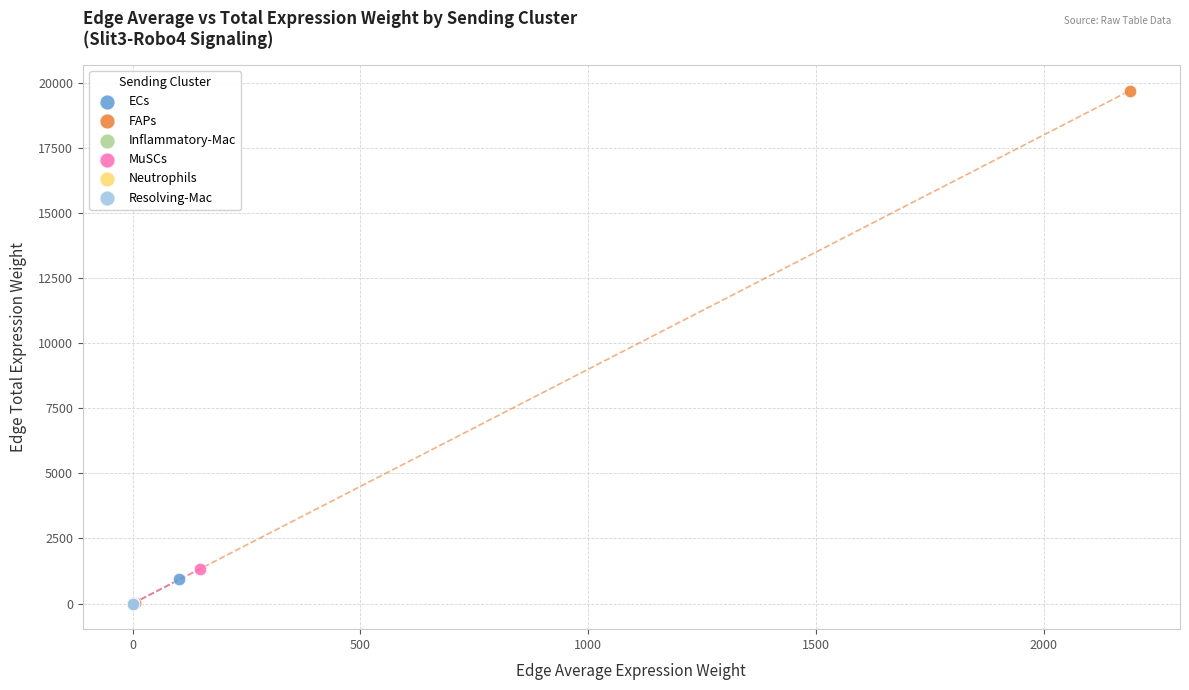

Which series reaches the maximum Y coordinate?

FAPs